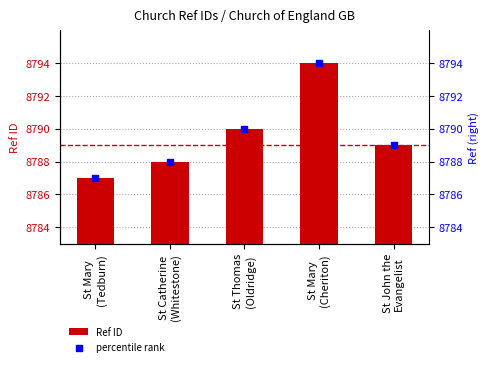

Is the value of Ref ID at St Mary
(Tedburn) greater than the value of percentile rank at St Mary
(Cheriton)?

No